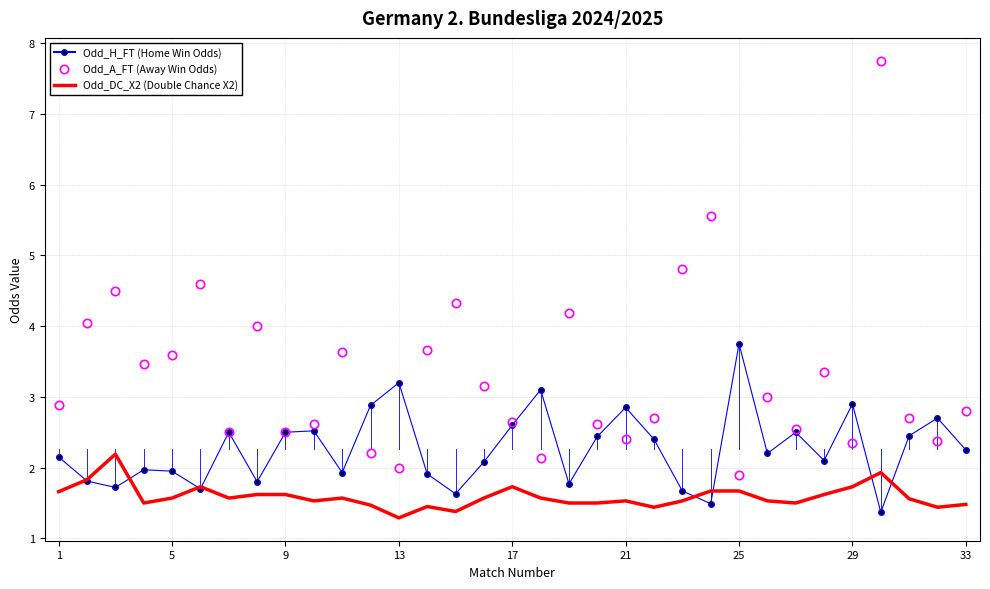

What is the greatest value displayed?

7.8